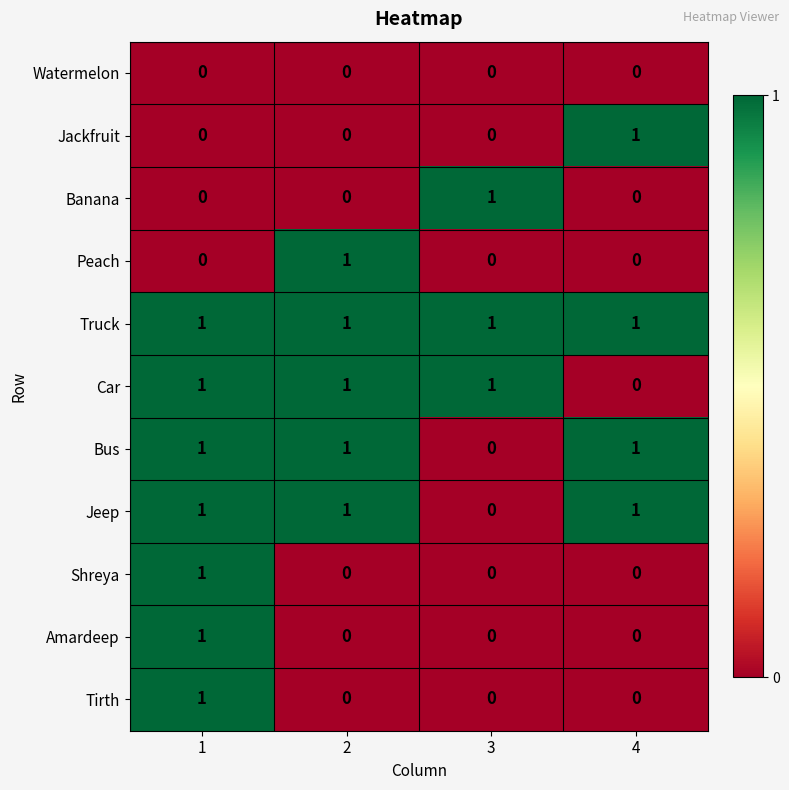

Count the Amardeep values in the range 0 to 1.

4